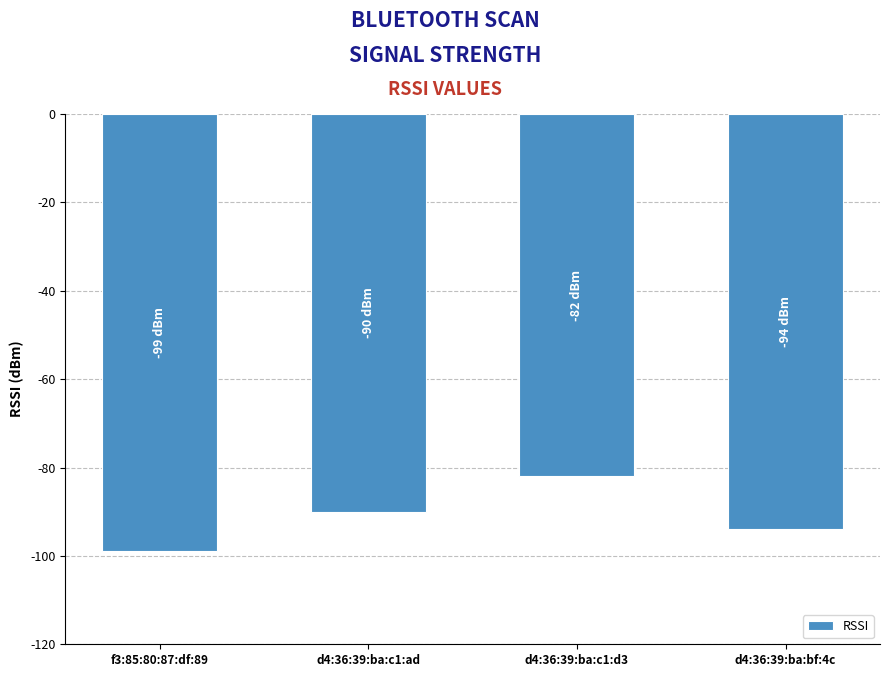

How many values exceed -90?

1